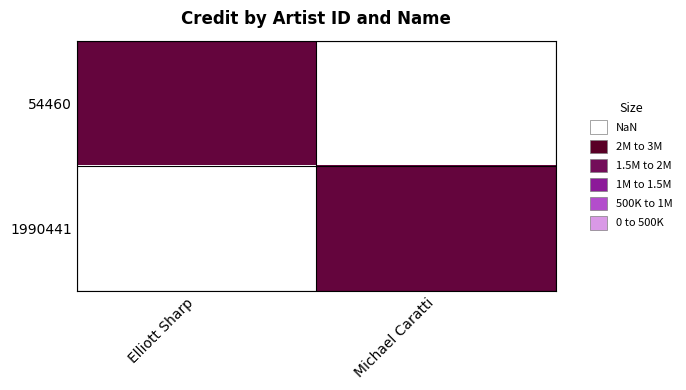

At Michael Caratti, list the series in order from smallest to largest.

54460, 1990441